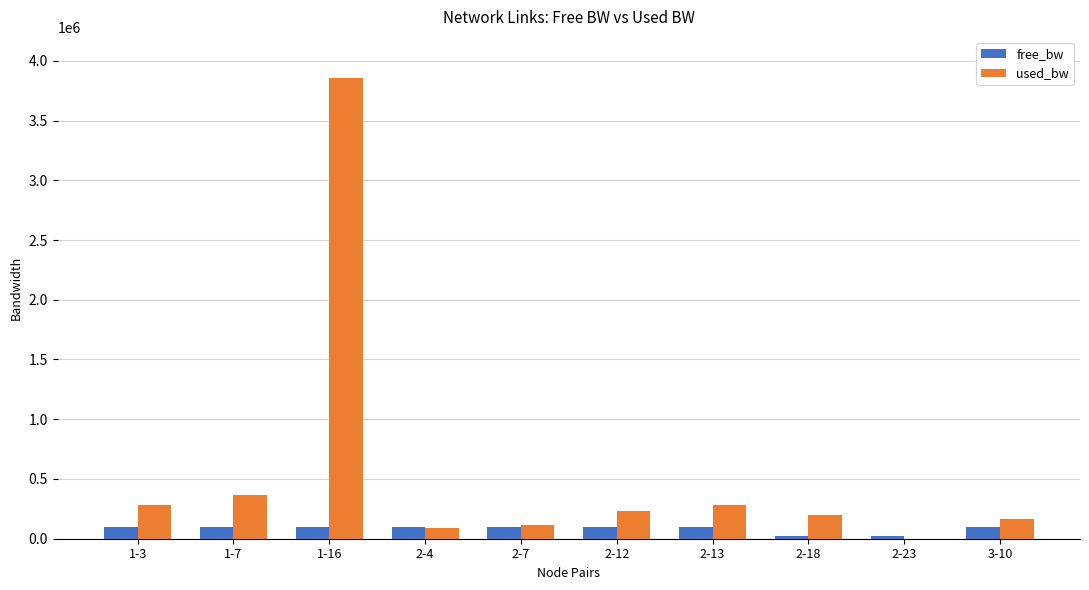

What is the sum of all used_bw values?

5588202.6